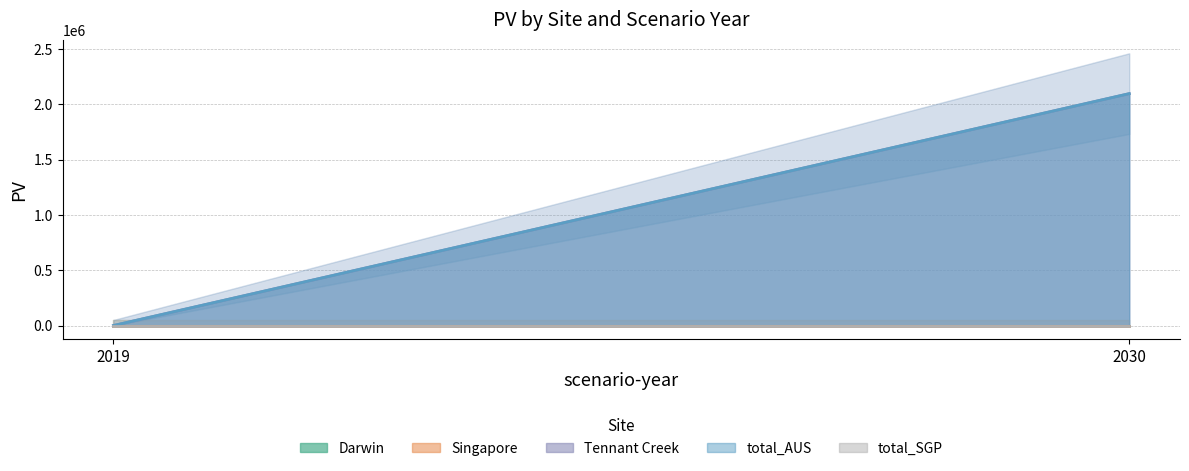

The total_SGP series shows 0.0 at 2019. True or false?

True